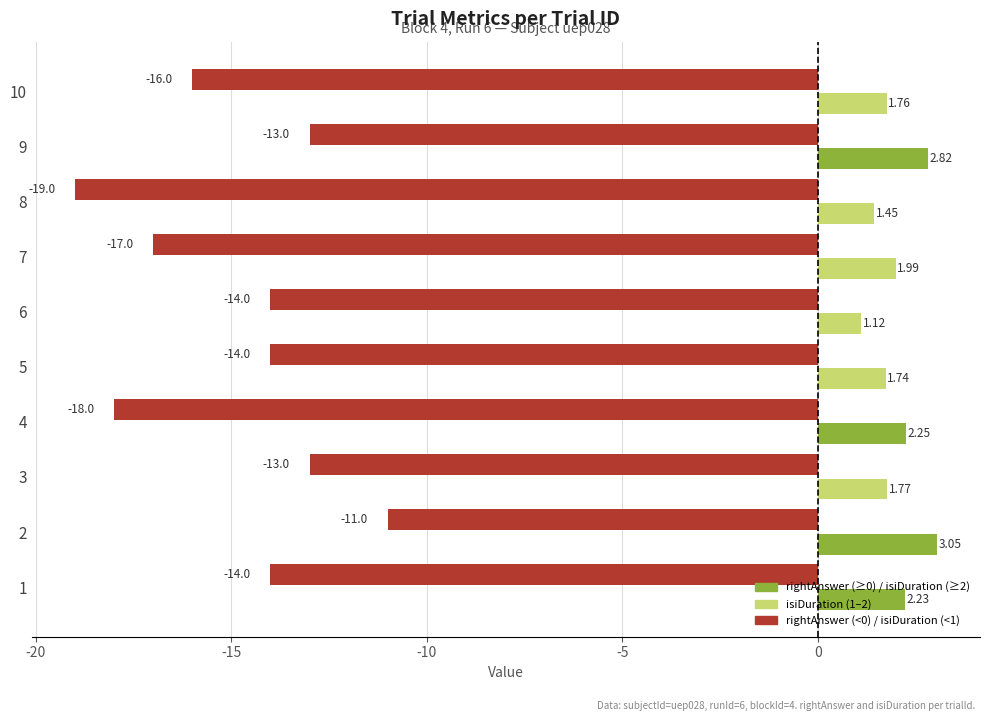

What is the total value across all series at 1?

-11.8